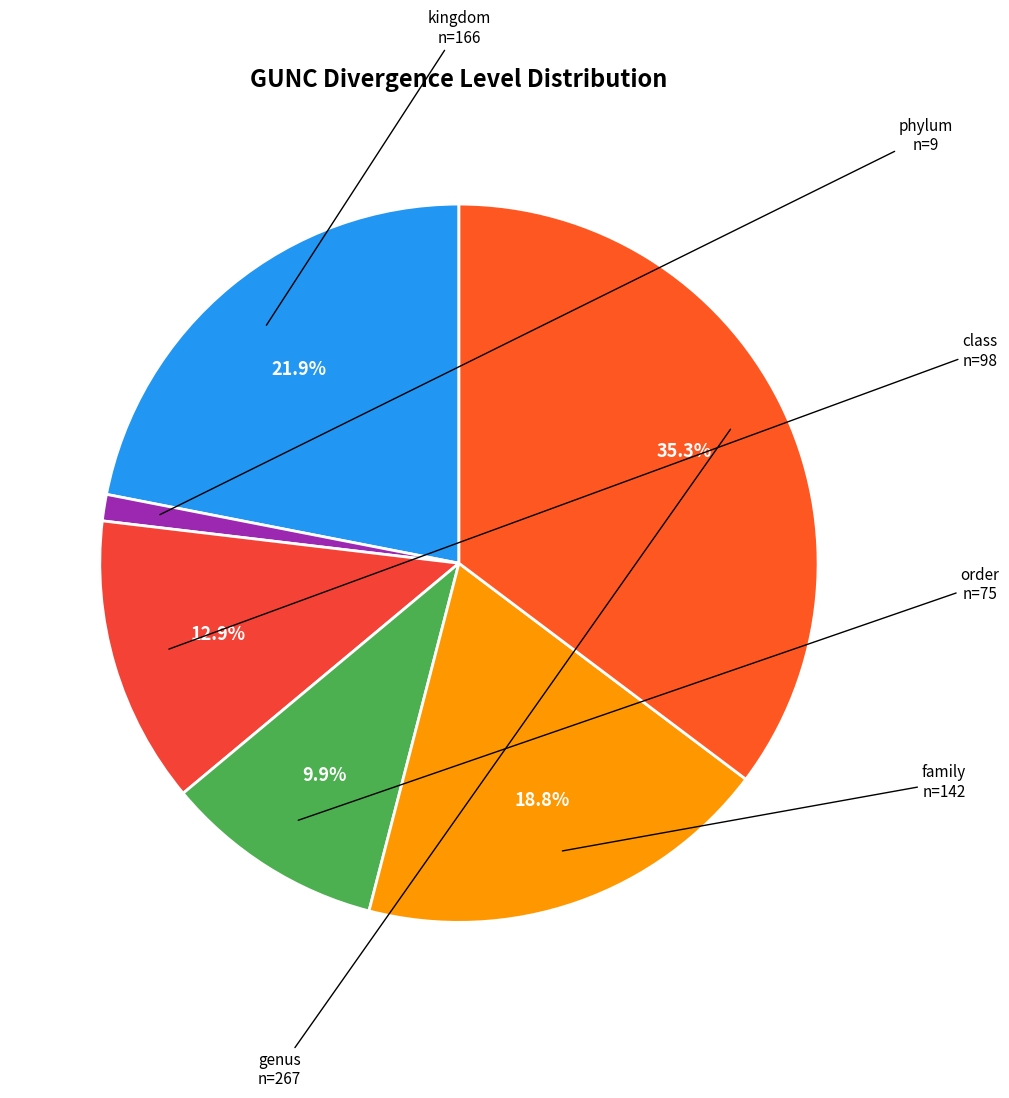

What percentage is the family slice, to the nearest percent?

19%